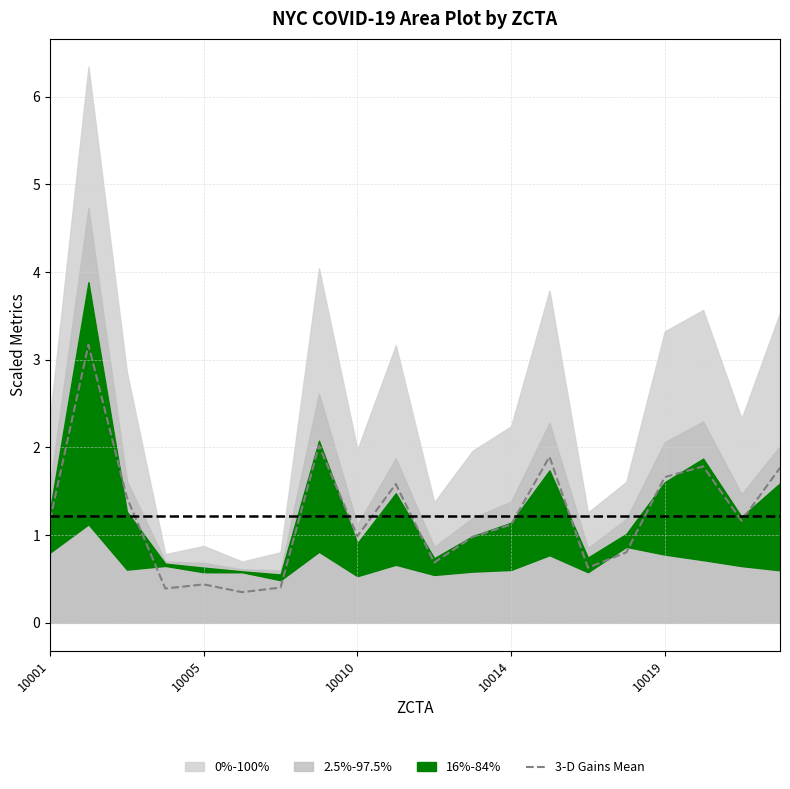

What is the maximum value for 3-D Gains Mean?

3.2